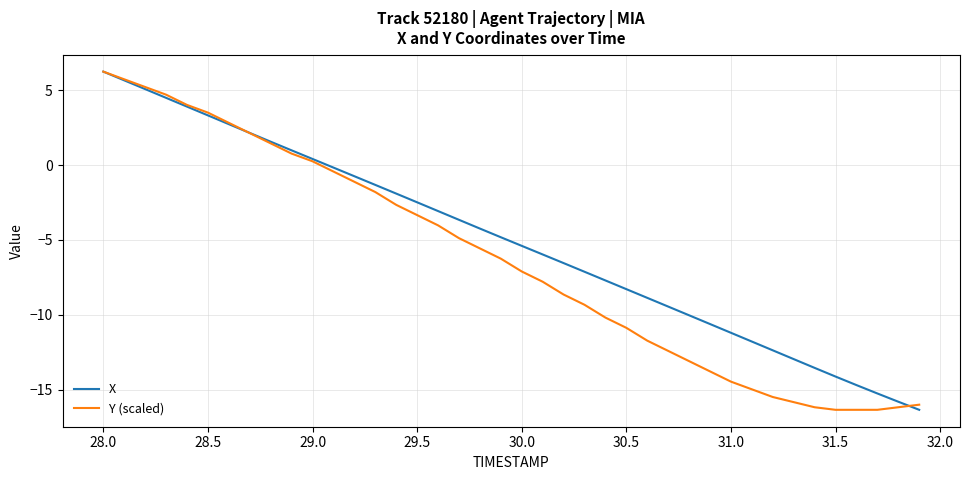

What is the greatest value displayed?

6.2